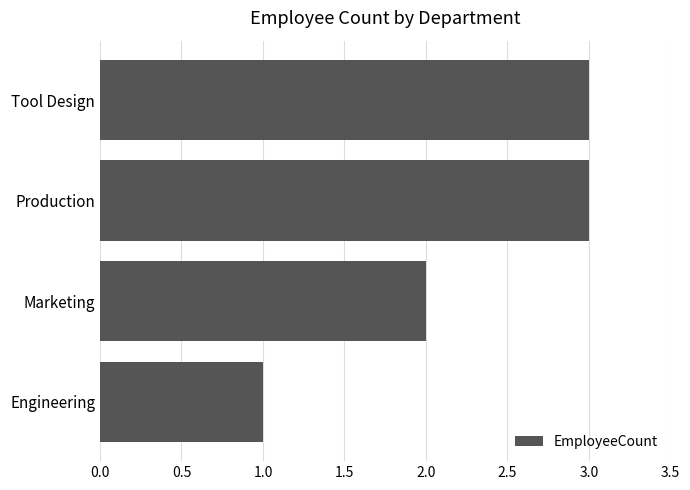

Is it true that the value at Tool Design is 5?

False